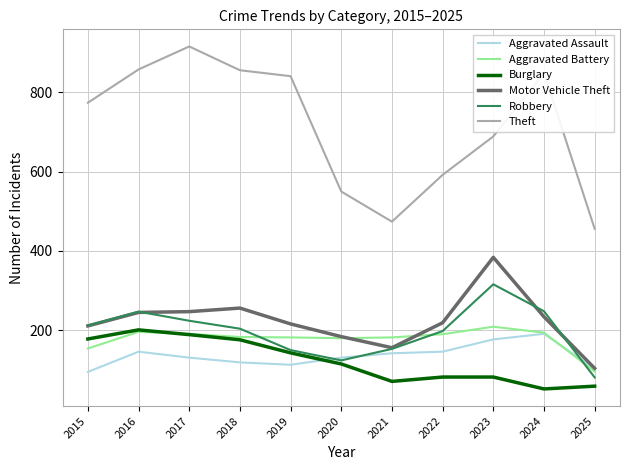

True or false: Theft and Motor Vehicle Theft intersect in this chart.

False